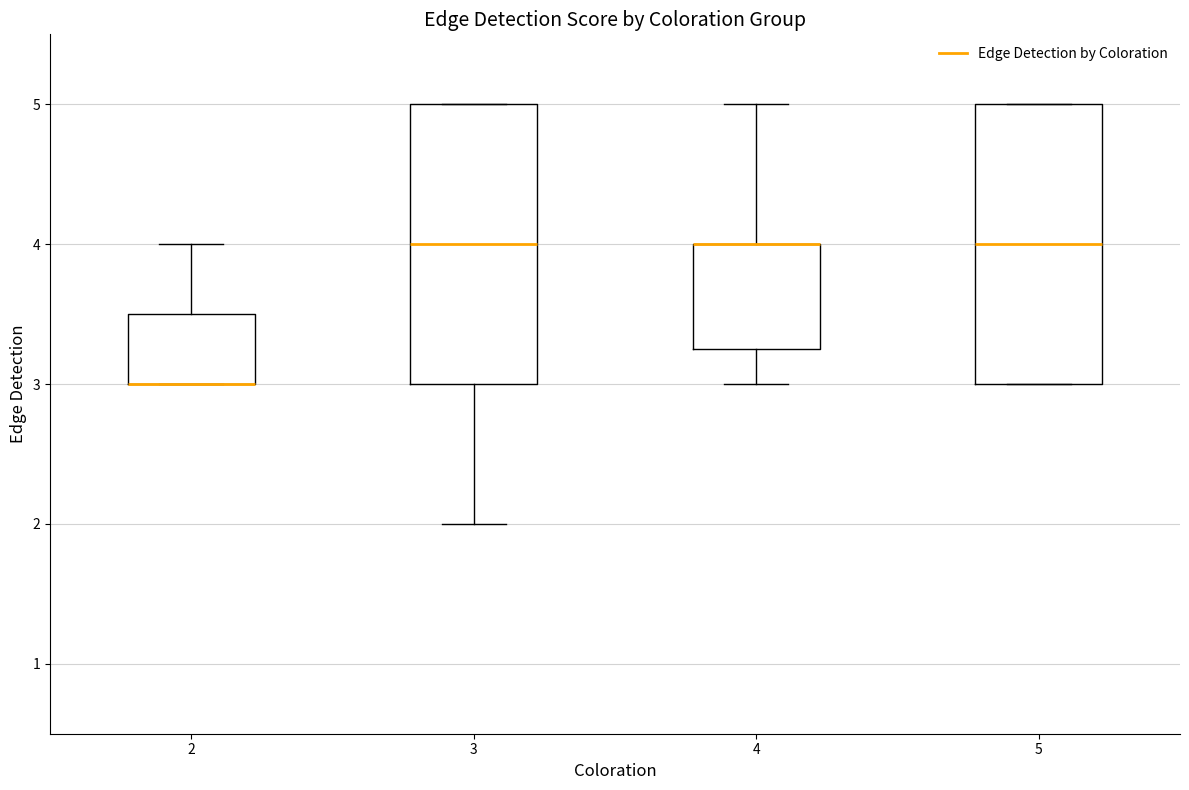

Reading left to right, transcribe this box plot: for each box, give where its median line is, the range the box spans, and where its two whiskers end, as read against the y-axis. The values are not printed on the chart, so give them approximately, as read against the axis.

2: median 3.0 (drawn on the box's lower edge), box 3.0 to 3.5, whiskers 3.0 to 4.0
3: median 4.0, box 3.0 to 5.0, whiskers 2.0 to 5.0
4: median 4.0 (drawn on the box's upper edge), box 3.3 to 4.0, whiskers 3.0 to 5.0
5: median 4.0, box 3.0 to 5.0, whiskers 3.0 to 5.0